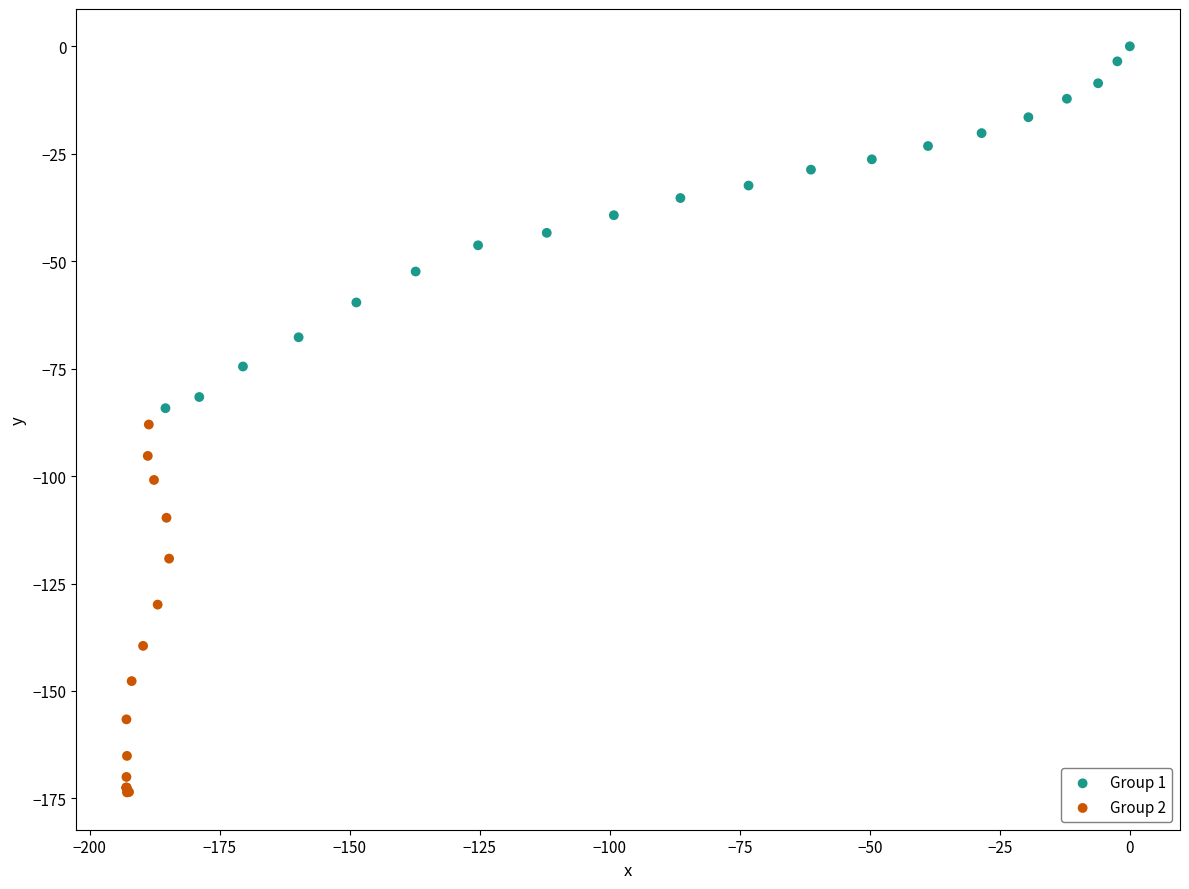

Which series has the largest Y range (max minus min)?

Group 2